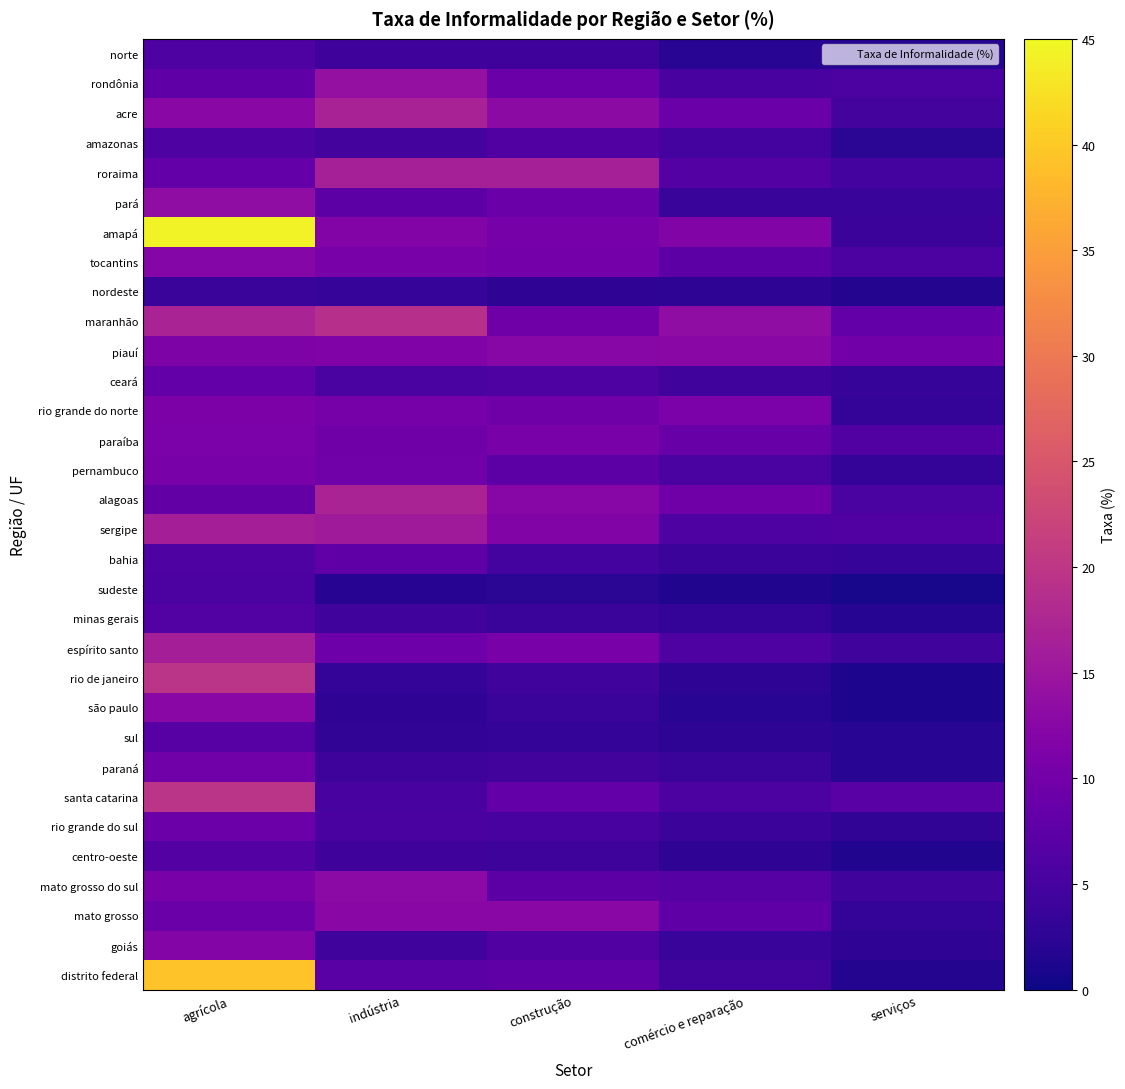

What is the maximum value shown in the chart?

44.4